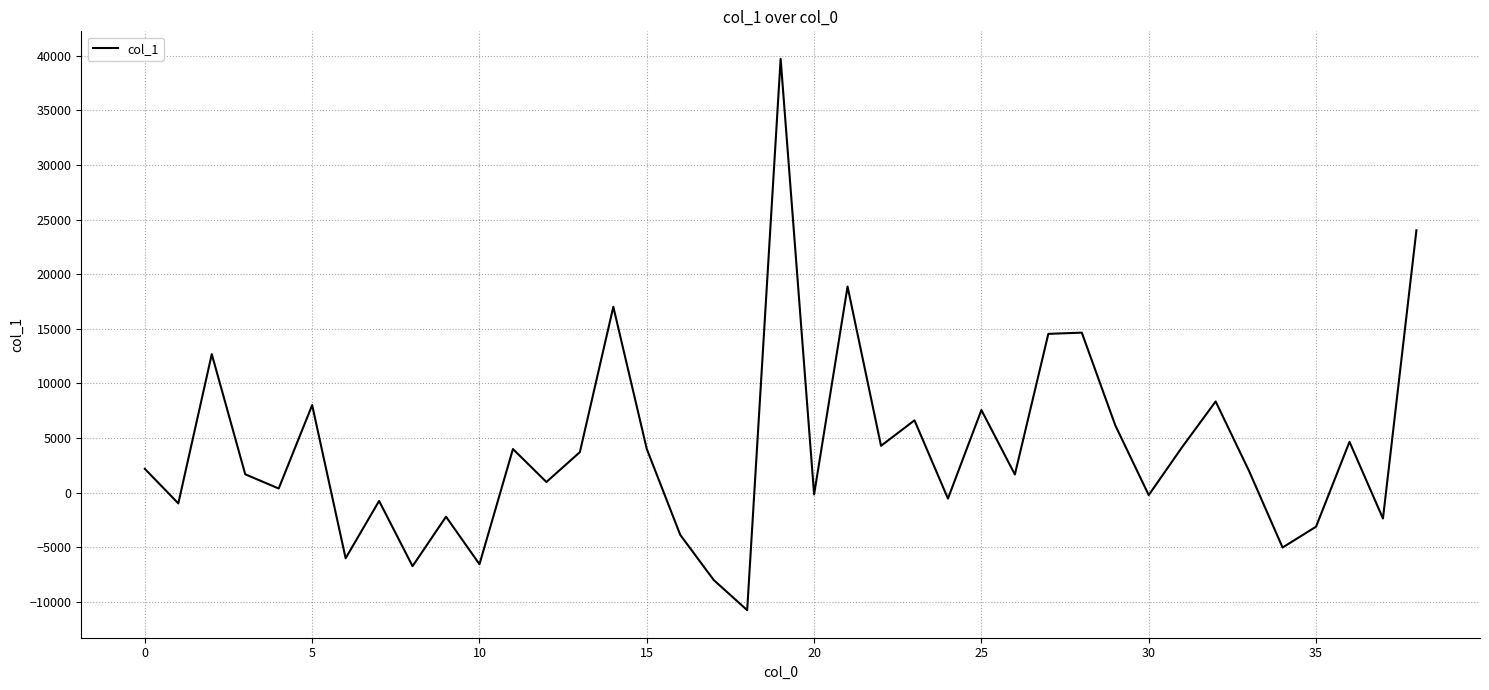

What is the greatest value displayed?

39720.8